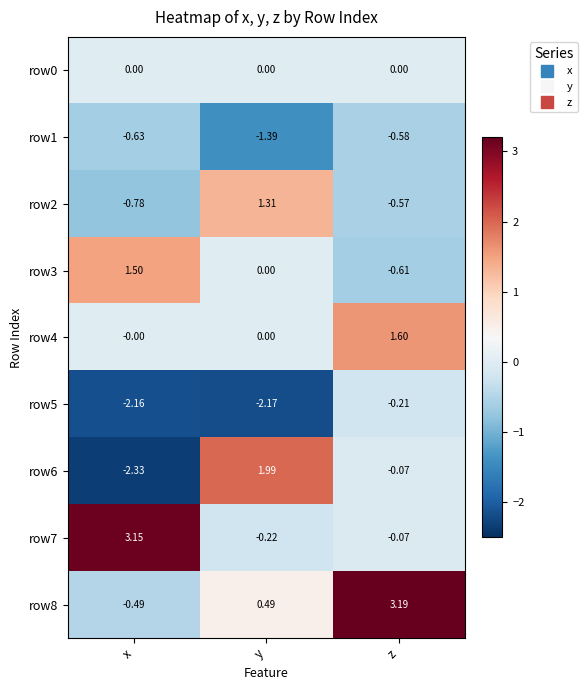

Rank the categories by row5 value from lowest to highest.

y, x, z